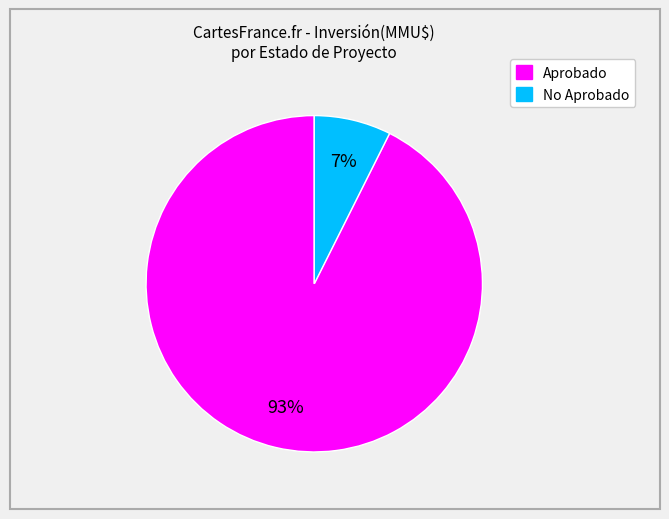

Is there any slice that represents more than half of the pie?

Yes